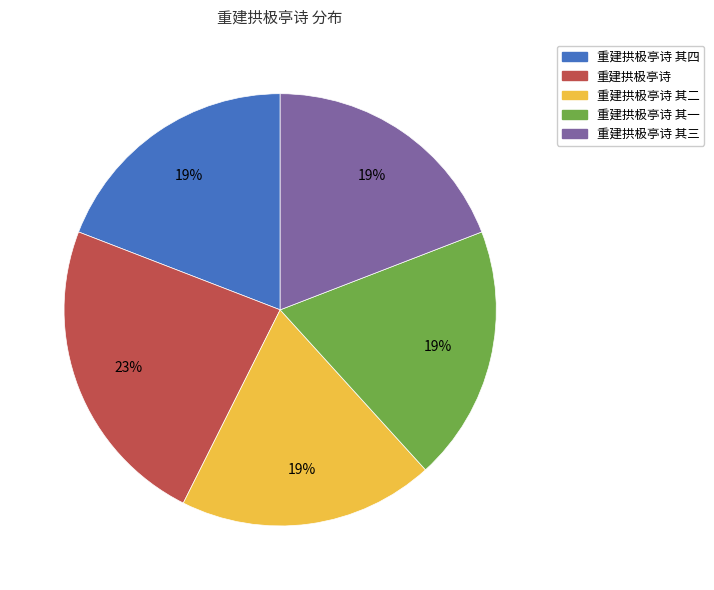

Which slice is the largest?

重建拱极亭诗